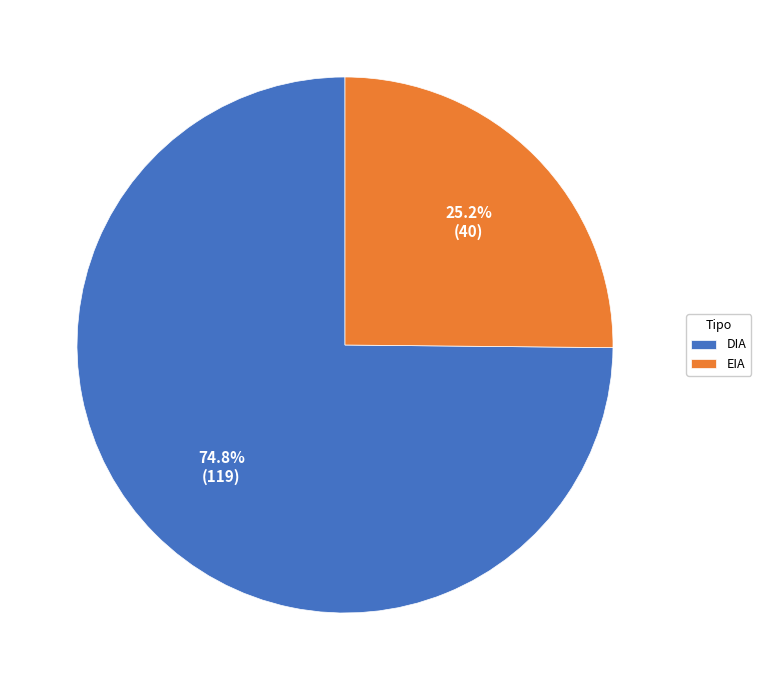

Rank the categories by value from highest to lowest.

DIA, EIA